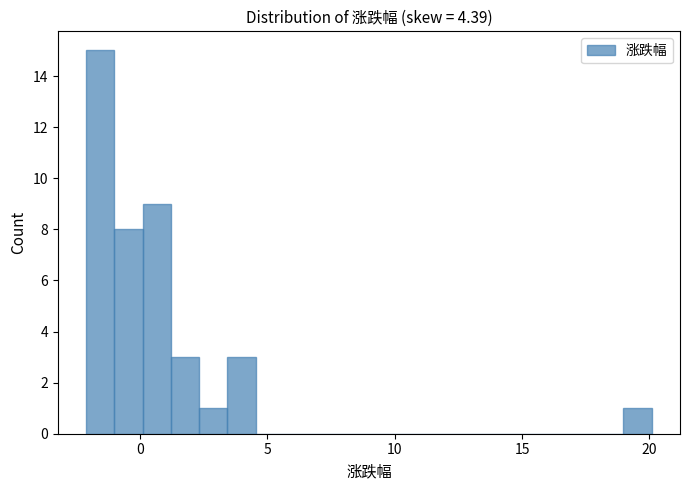

Read against the x-axis, roughly where is the centre of the tallest bar?

-1.5